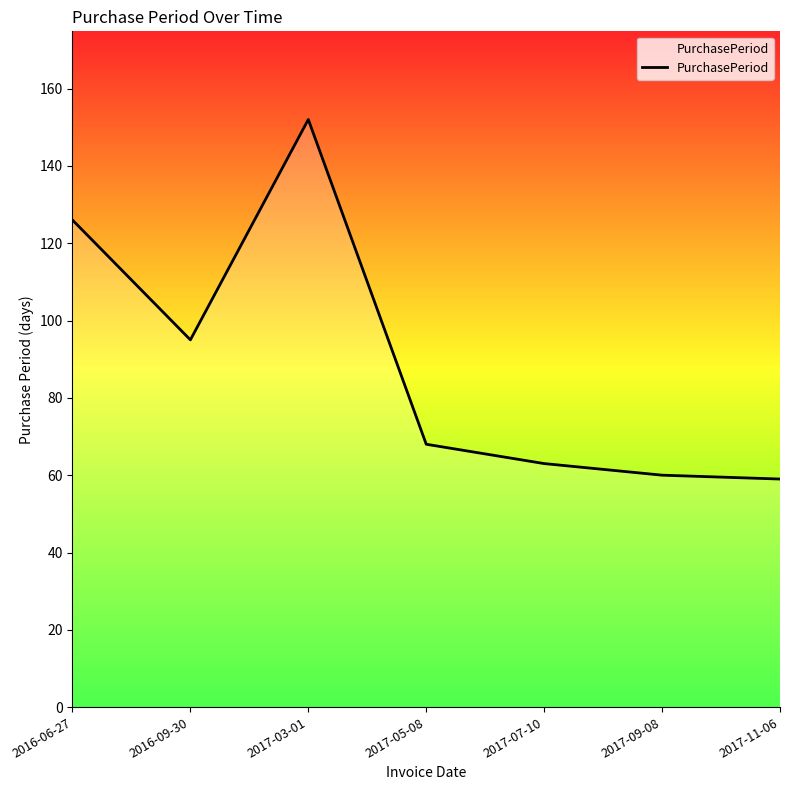

The value at 2016-06-27 is 126. True or false?

True